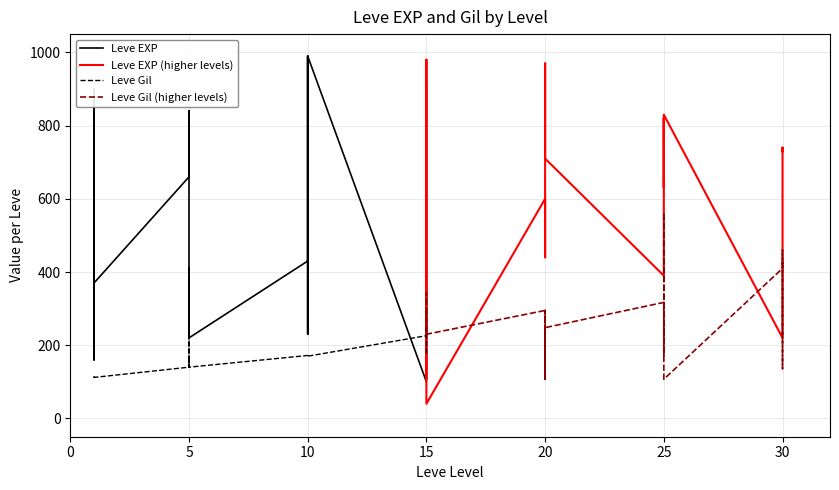

Which series has the largest total across all categories?

Leve EXP (higher levels)